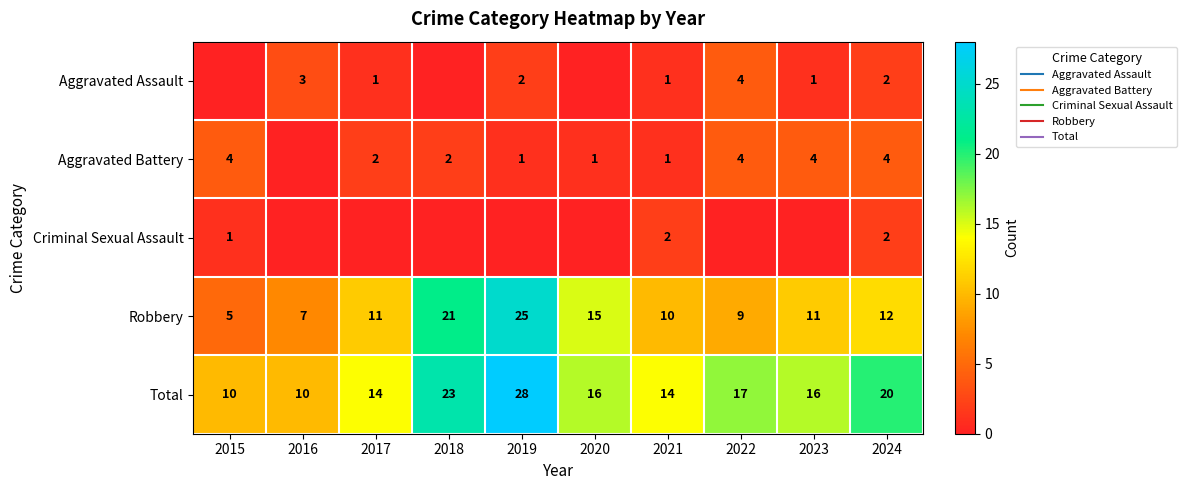

At which category is the sum across all series the highest?

2019